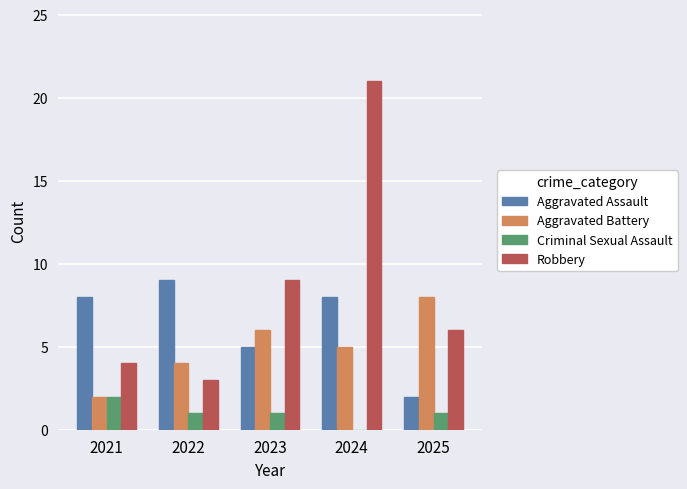

Where does the Criminal Sexual Assault series first go above 1?

2021